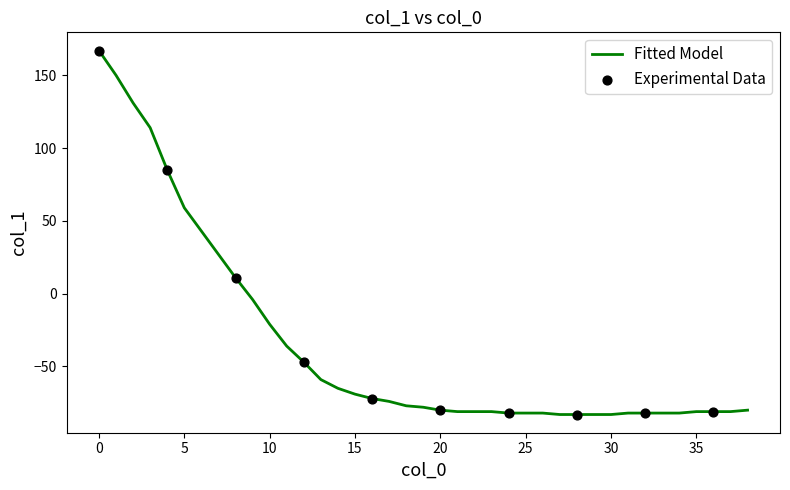

What is the difference between the maximum and minimum values?

250